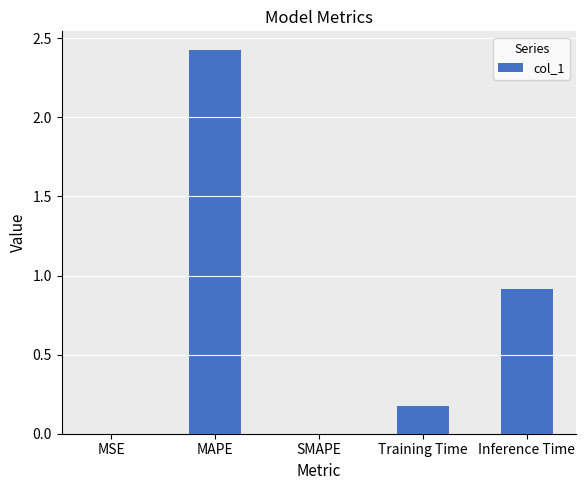

What is the change in value from MAPE to Inference Time?

-1.5